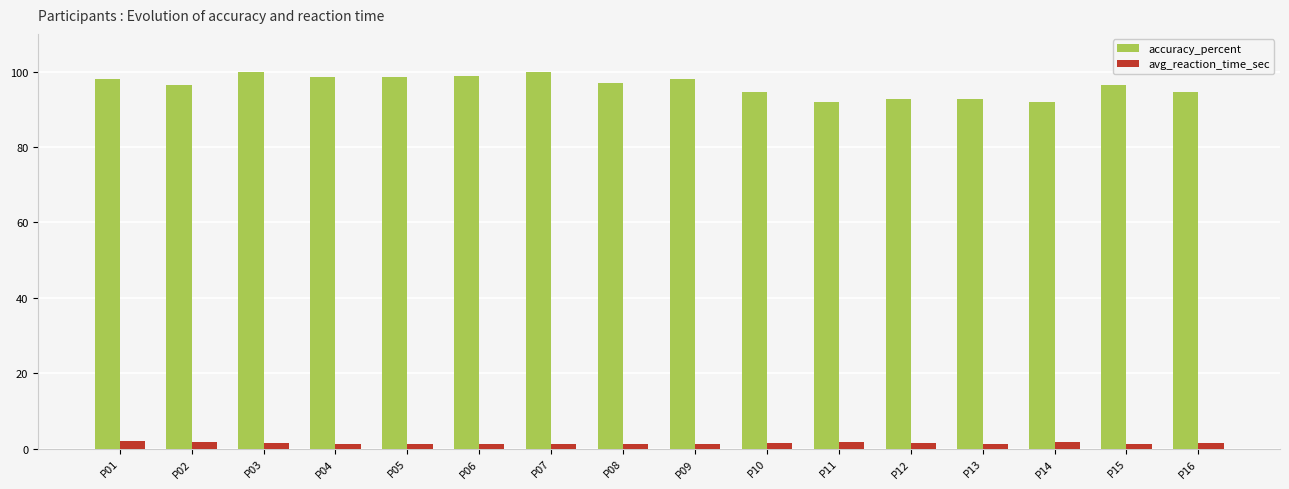

What is the total value across all series at P15?

97.8